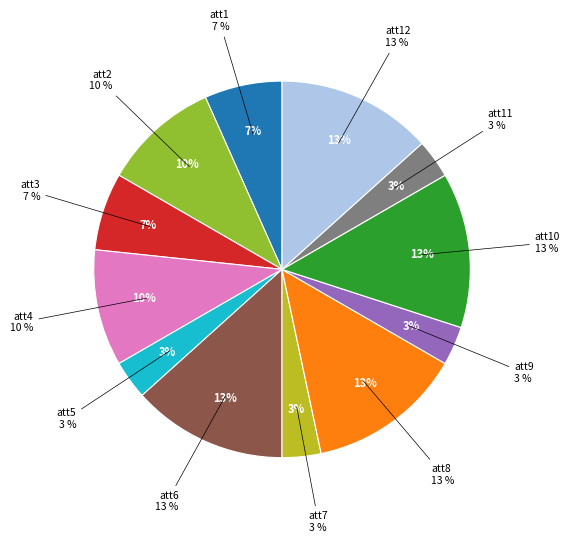

To the nearest percent, what percentage of the pie is att7?

3%